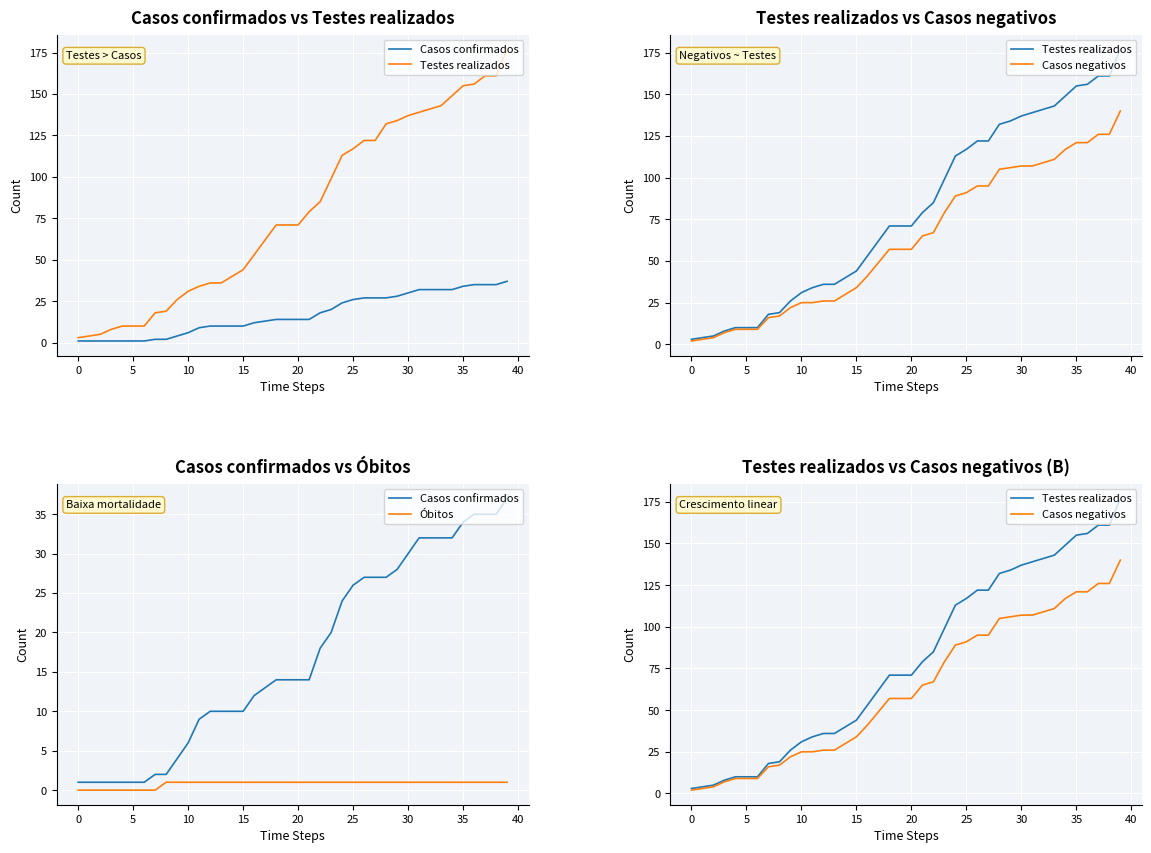

At how many categories does at least one series exceed 17?

33